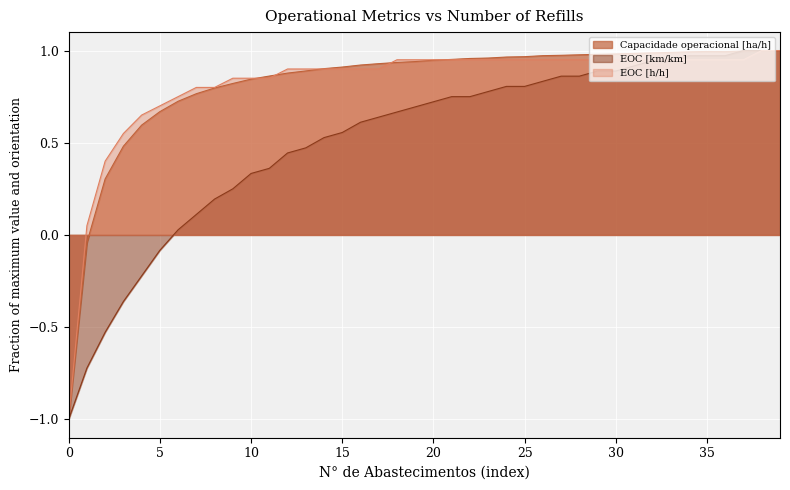

How many times do EOC [h/h] and Capacidade operacional [ha/h] cross each other?

6